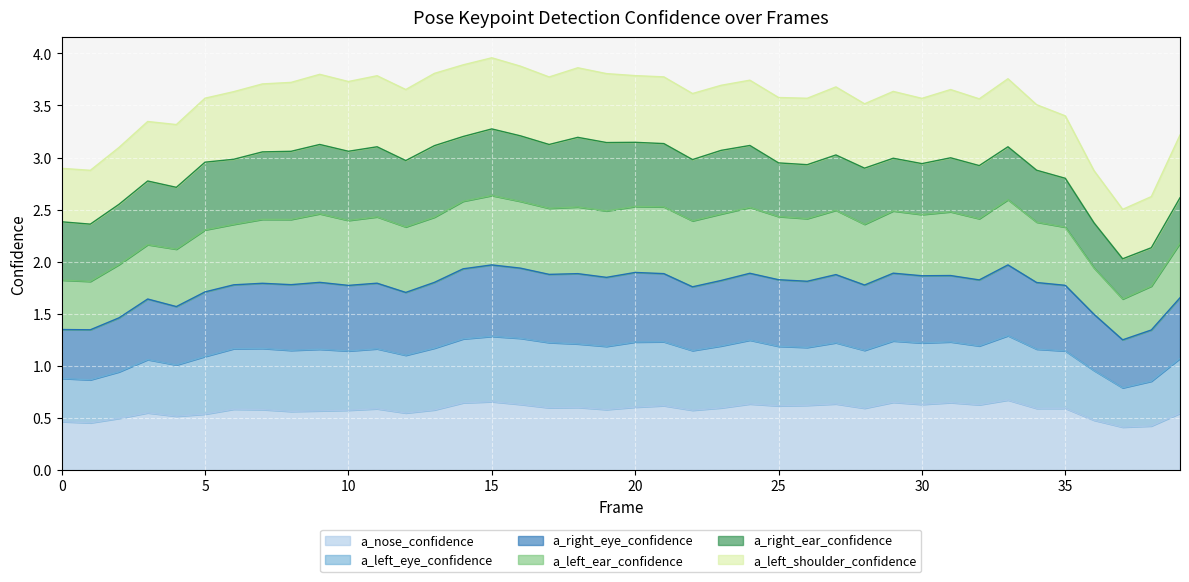

Is the value of a_left_ear_confidence at 25 greater than the value of a_left_eye_confidence at 37?

Yes